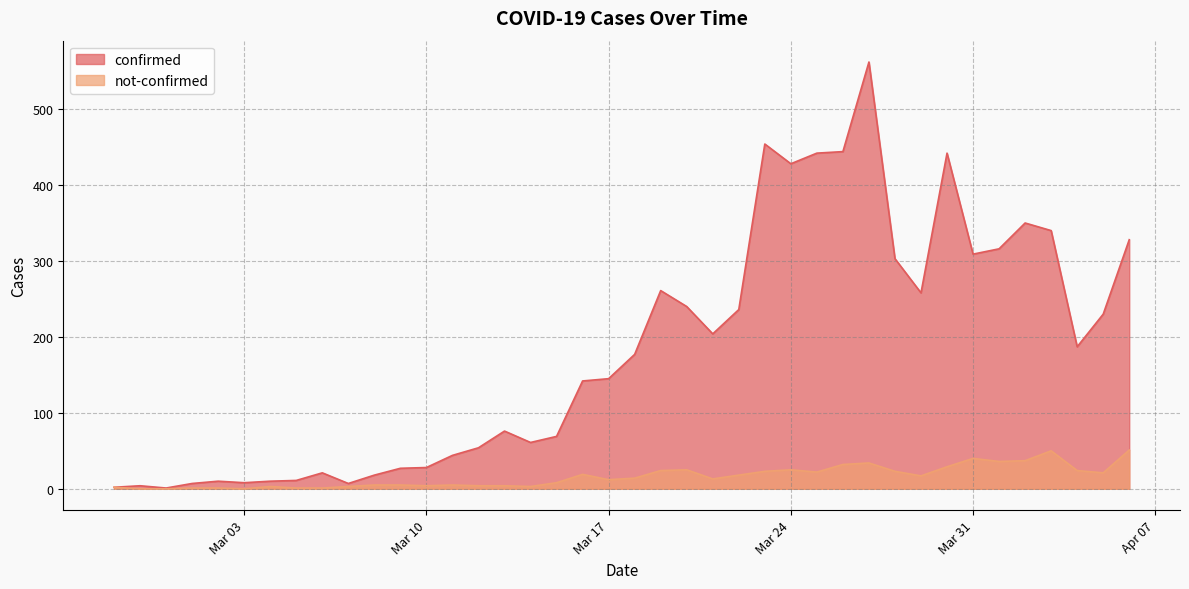

Which series has the largest range (max minus min)?

confirmed